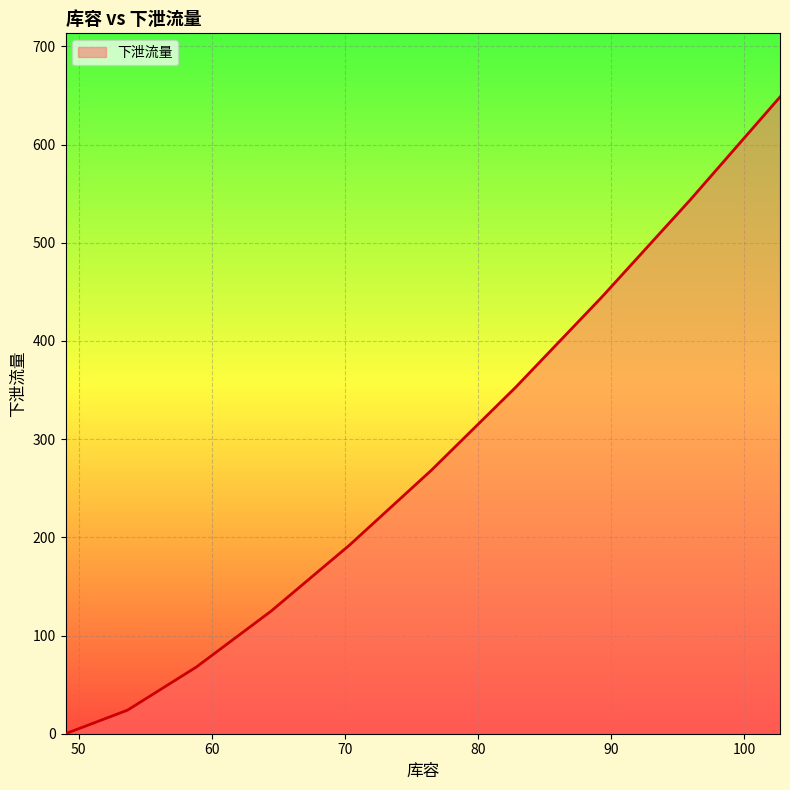

What is the difference between the maximum and minimum values?

648.4